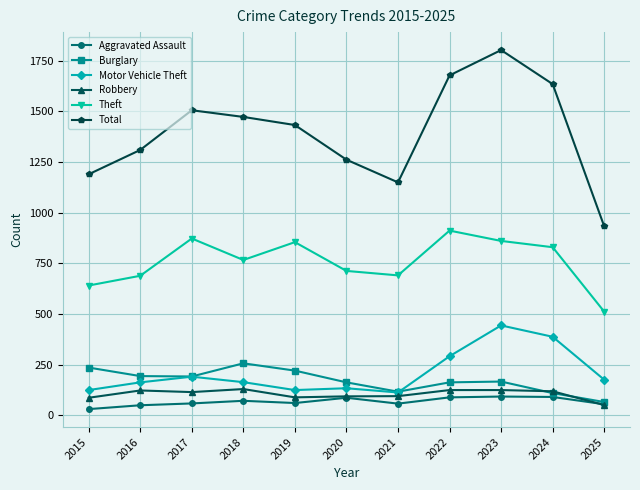

True or false: Aggravated Assault has a value of 58 at 2021.

True